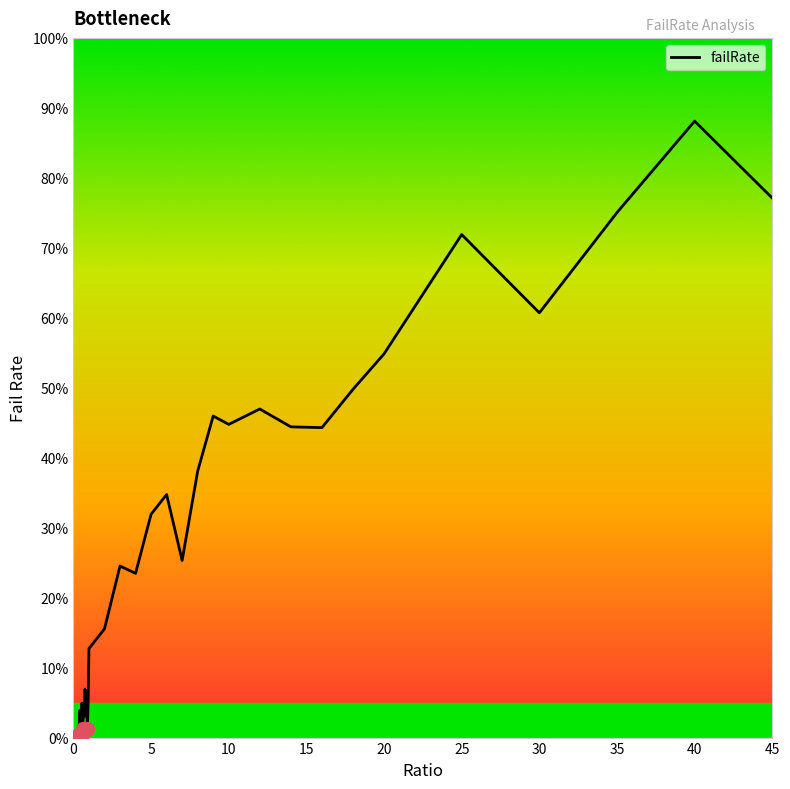

Is this an area chart (filled region under the line)?

No